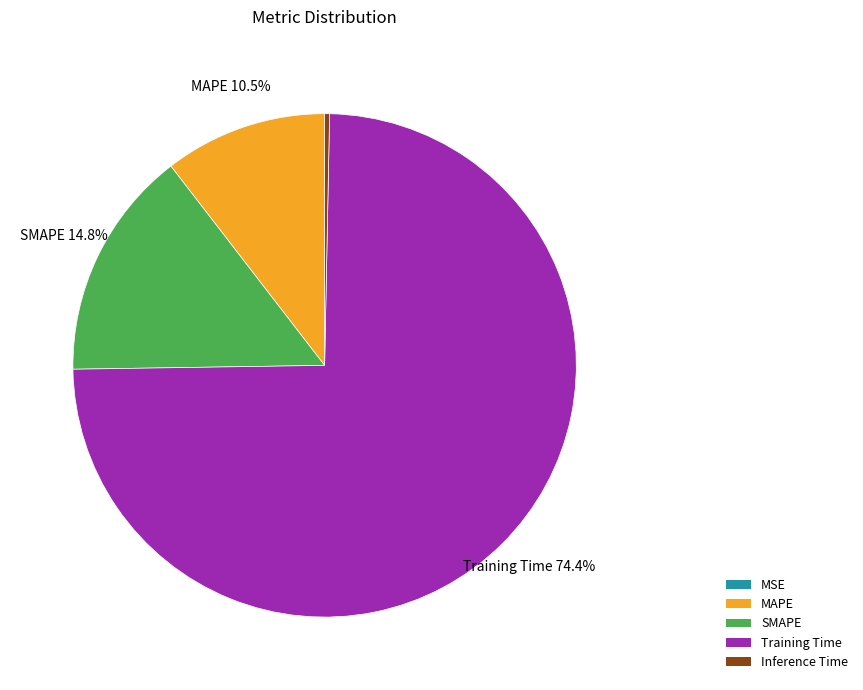

Does MAPE account for over 50% of the chart?

No